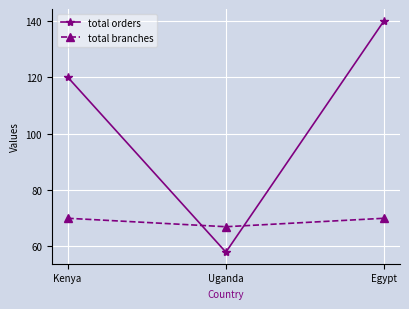

At which label does total orders reach its peak?

Egypt